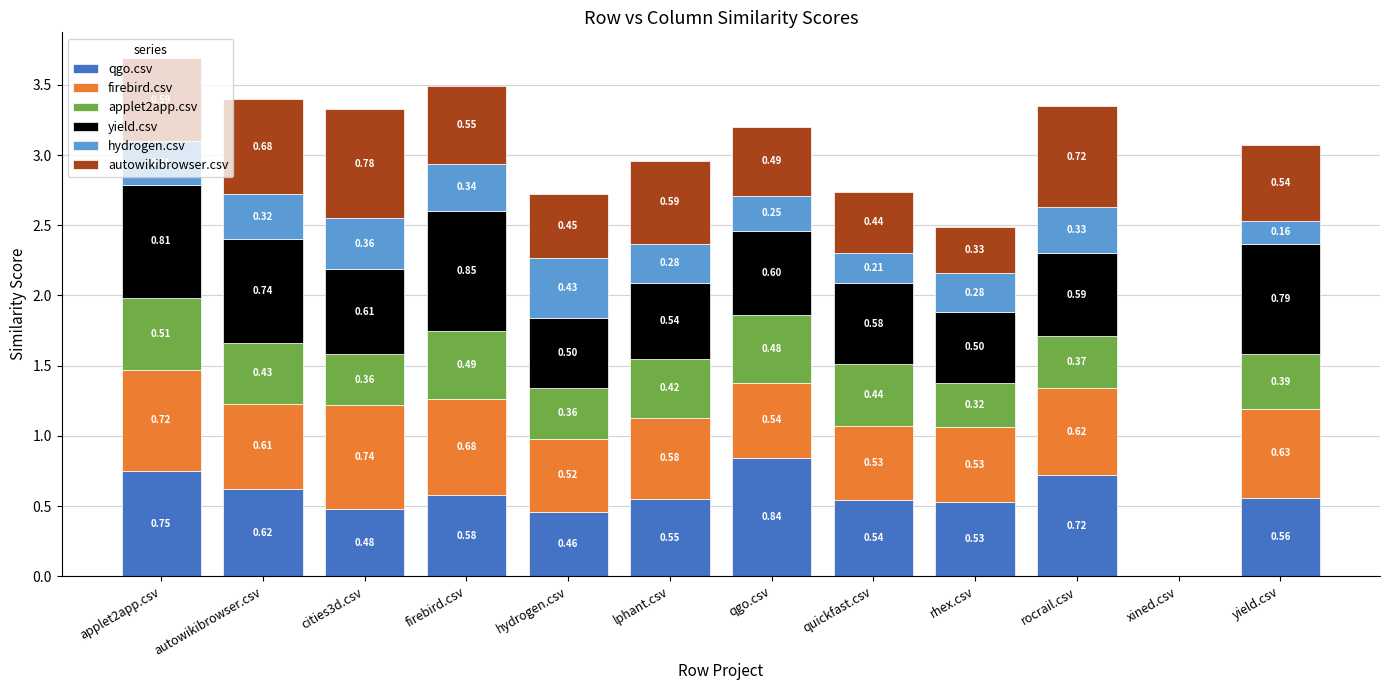

At which category is the sum across all series the highest?

applet2app.csv